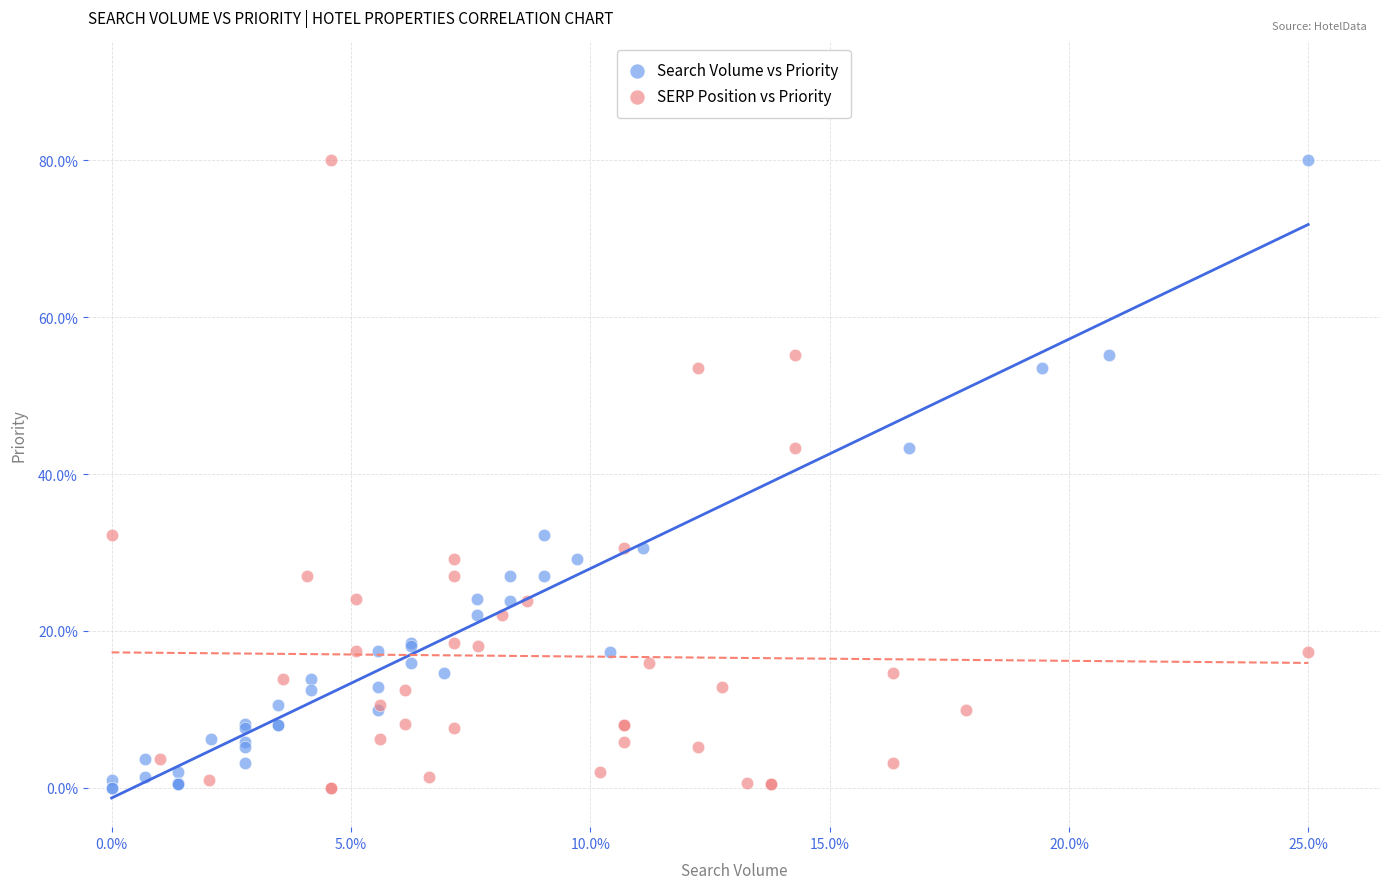

What are all the series names shown in the legend?

Search Volume vs Priority, SERP Position vs Priority